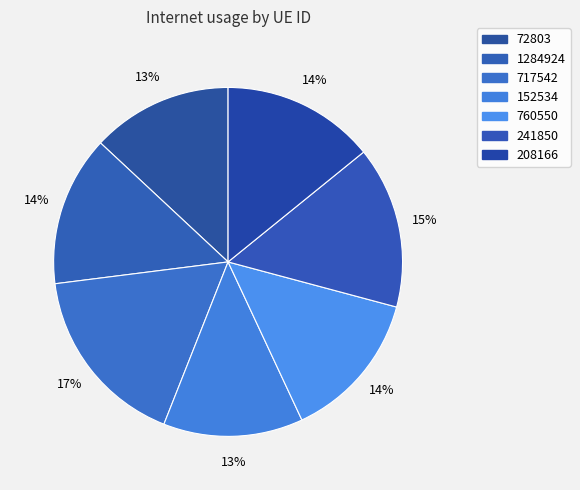

What is the largest slice in the pie chart?

717542